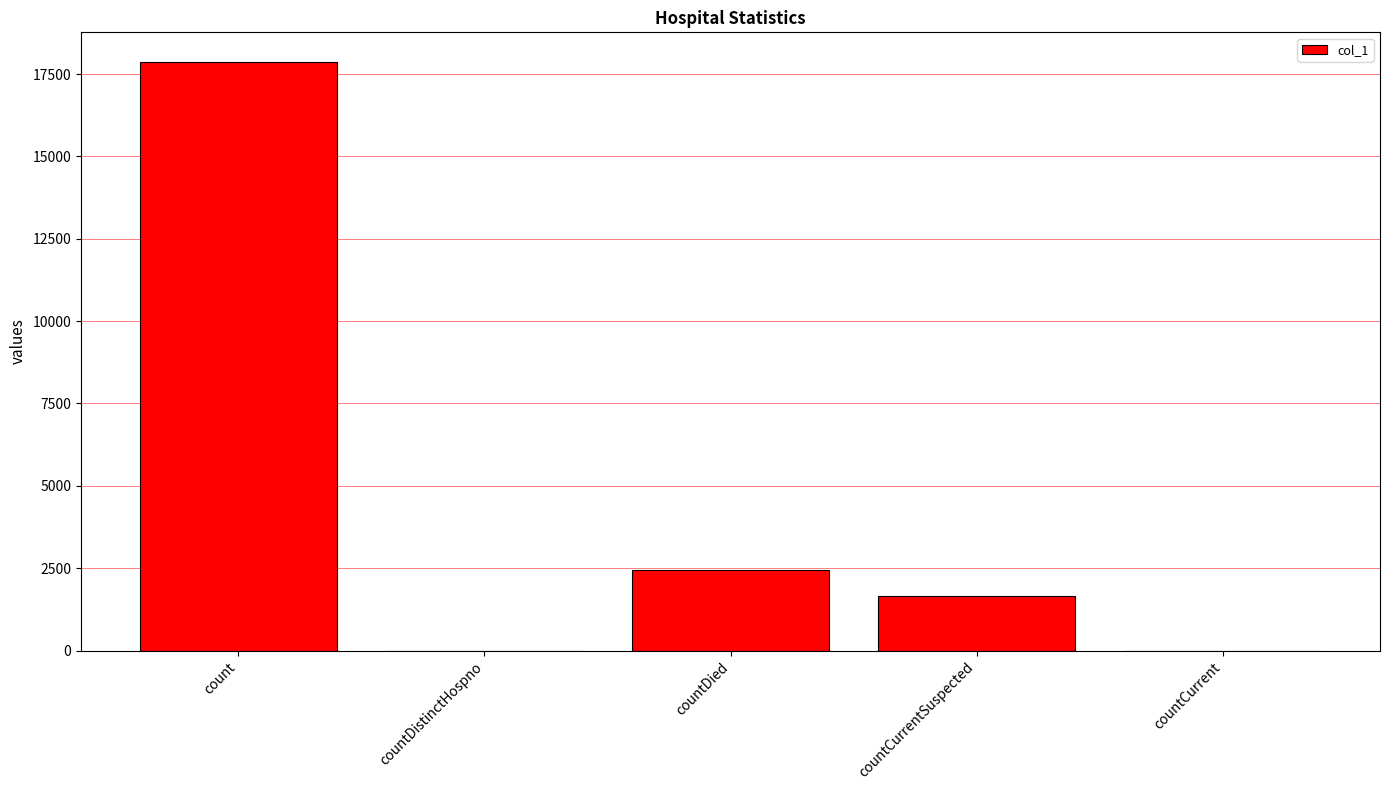

What is the maximum value shown in the chart?

17873